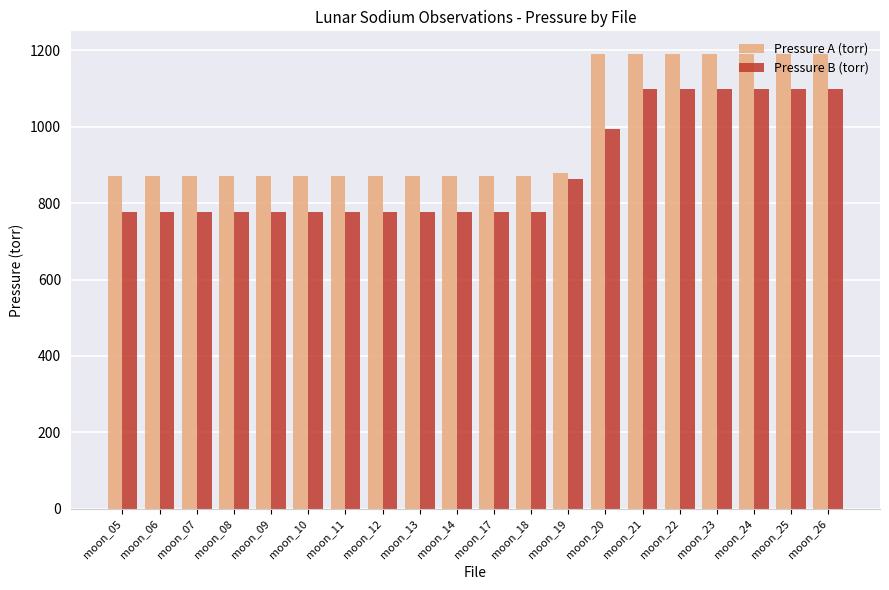

The Pressure B (torr) series shows 1098 at moon_25. True or false?

True